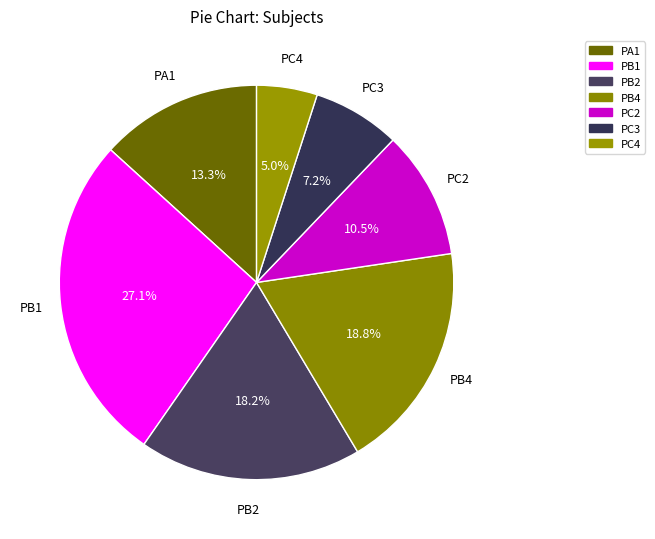

To the nearest percent, what percentage of the pie is PC3?

7%